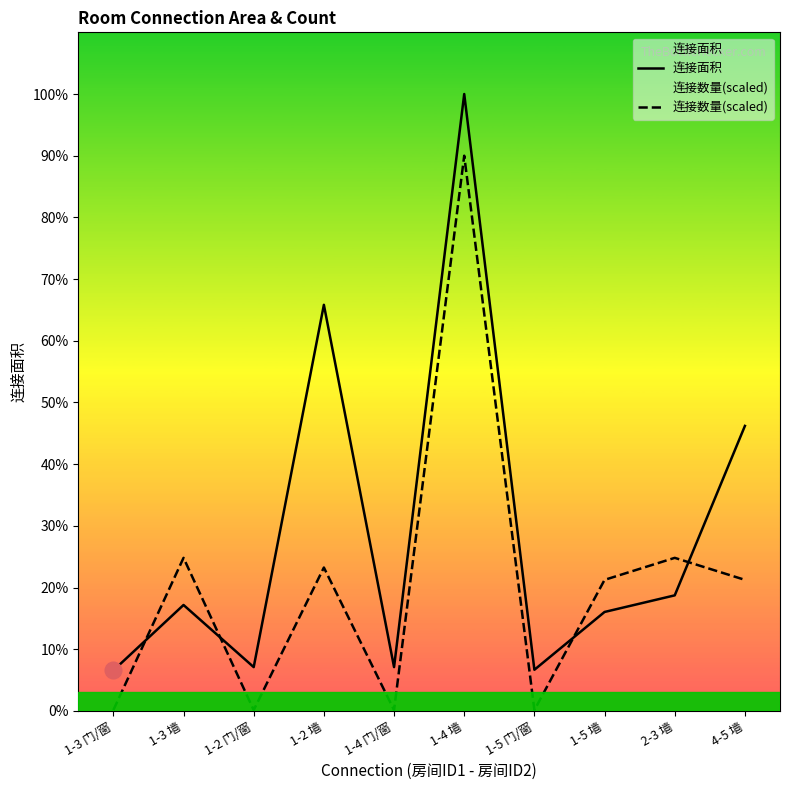

At which category is the sum across all series the highest?

1-4 墙